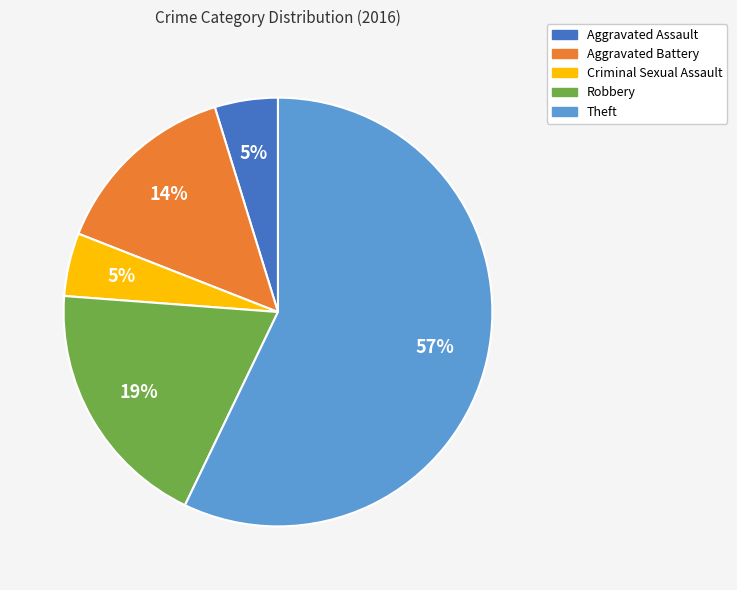

Between Robbery and Criminal Sexual Assault, which is larger?

Robbery